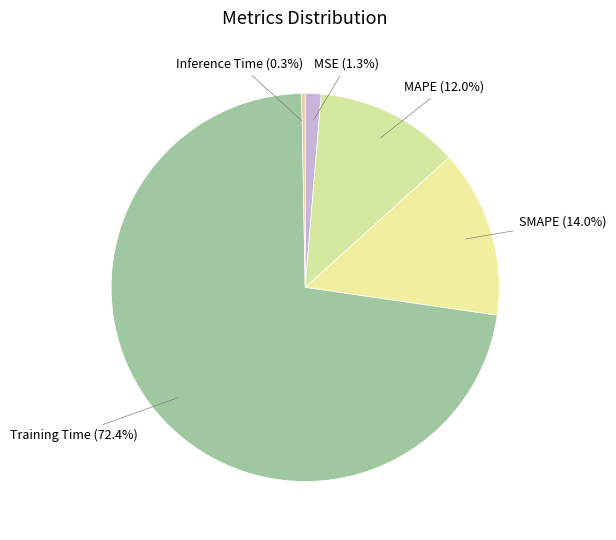

What is the largest slice in the pie chart?

Training Time